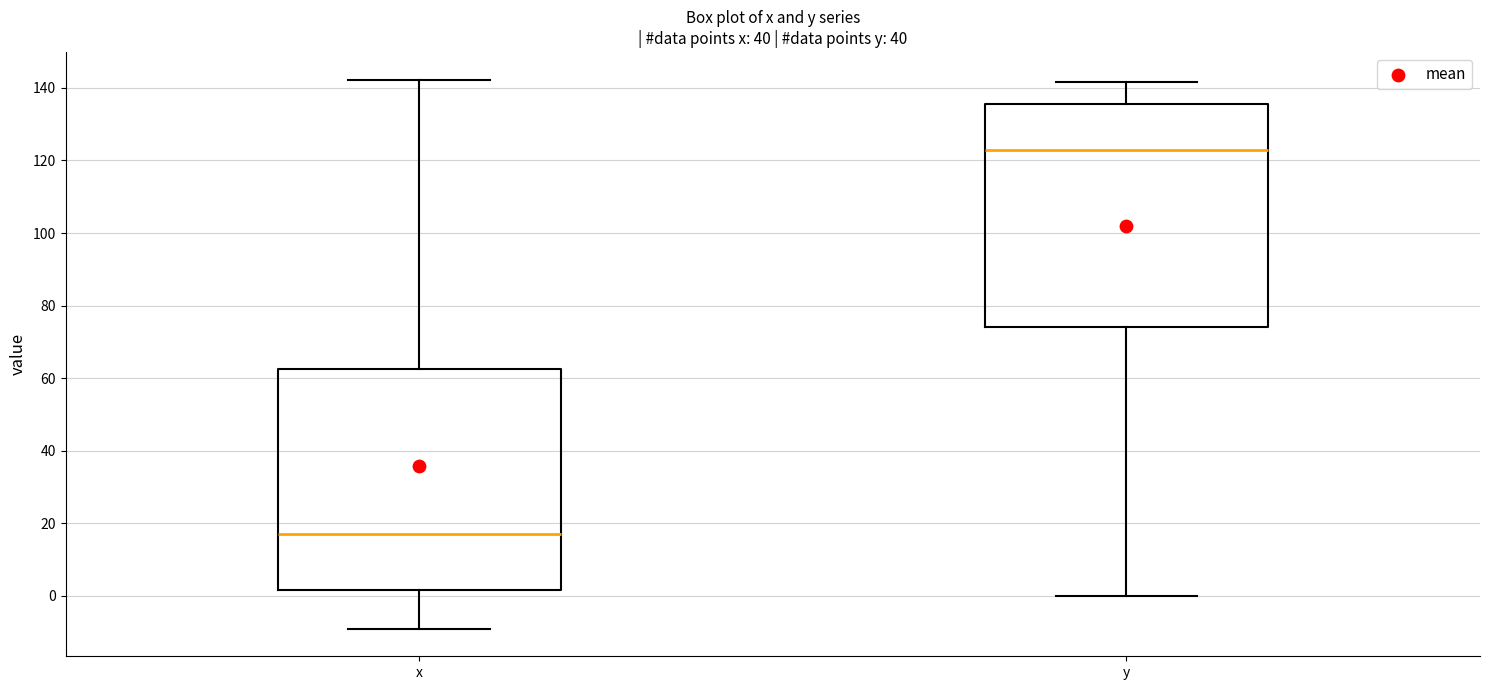

Where does the upper whisker of the box for y end on the y-axis? The values are not printed on the chart, so give them approximately, as read against the axis.

142